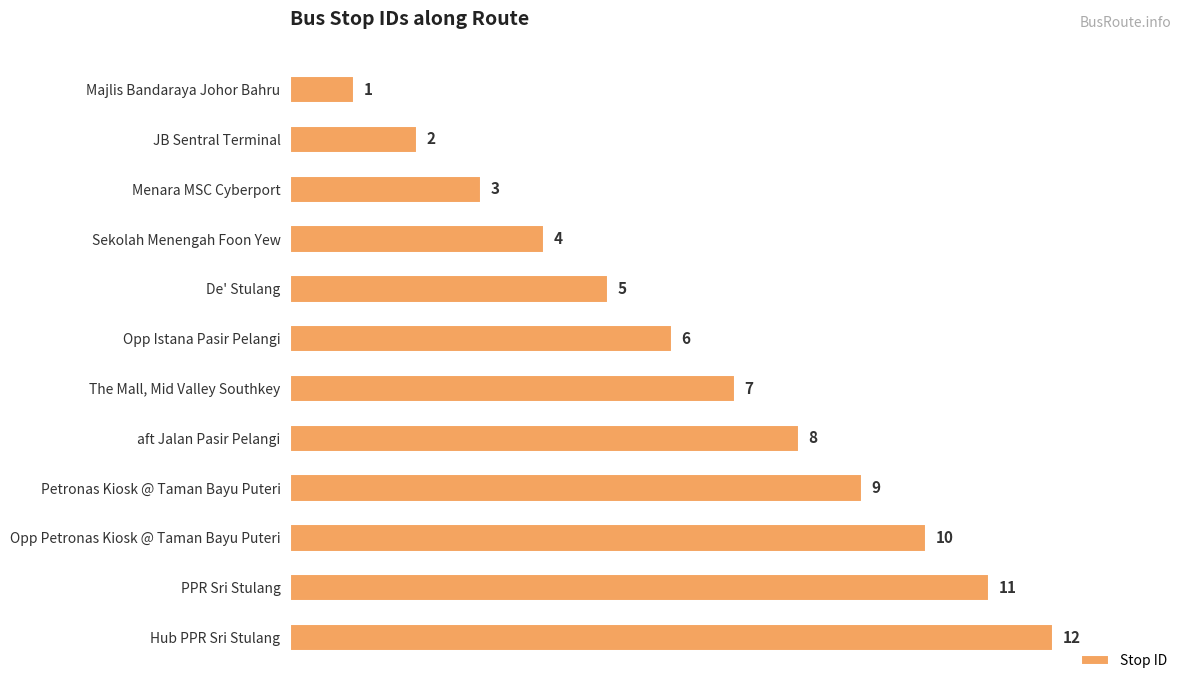

How many bars are there in total?

12